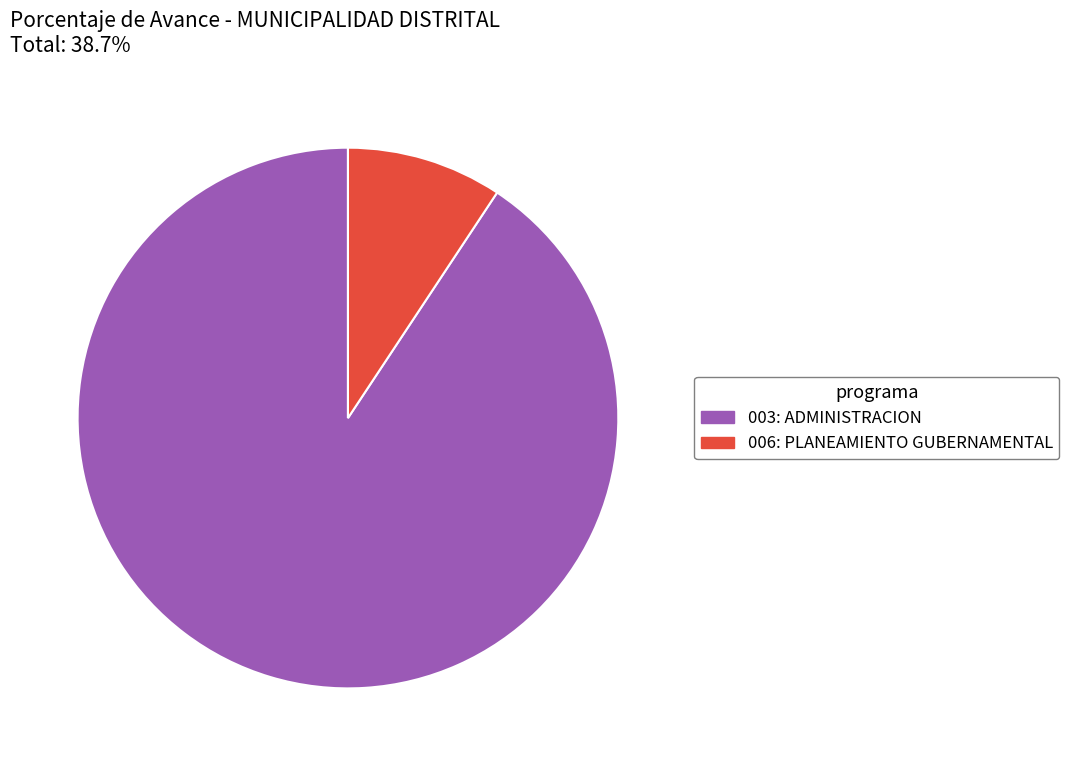

The 003: ADMINISTRACION slice represents 91% of the pie. True or false?

True